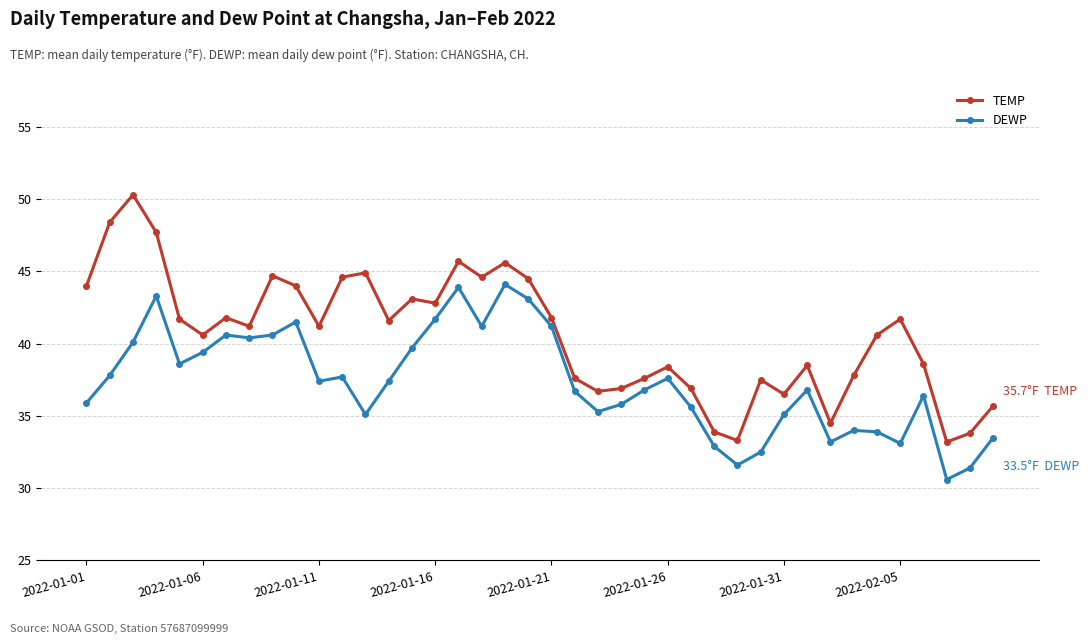

What are all the series names shown in the legend?

TEMP, DEWP